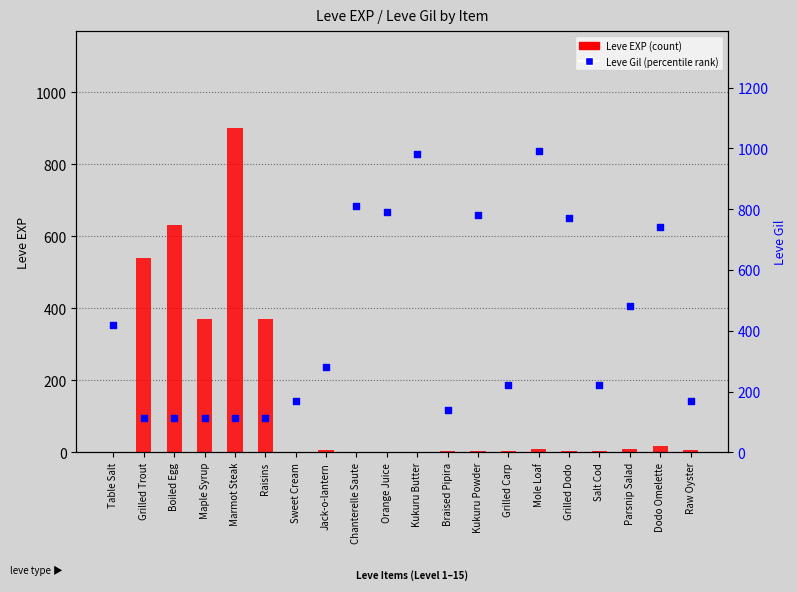

Which series contains the lowest Y value?

Leve EXP (count)